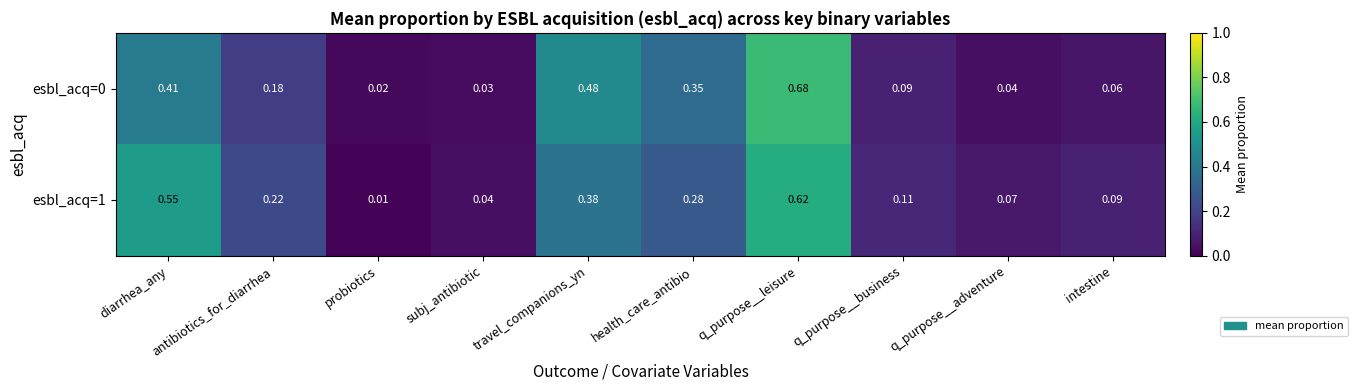

Which category has the lowest value across all series?

probiotics